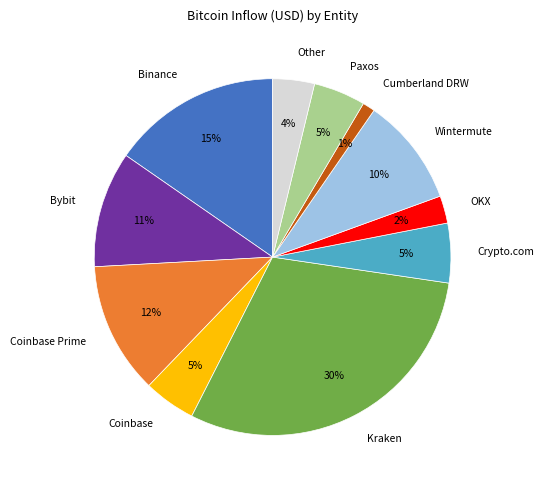

Is the sum of Binance and Coinbase greater than half?

No